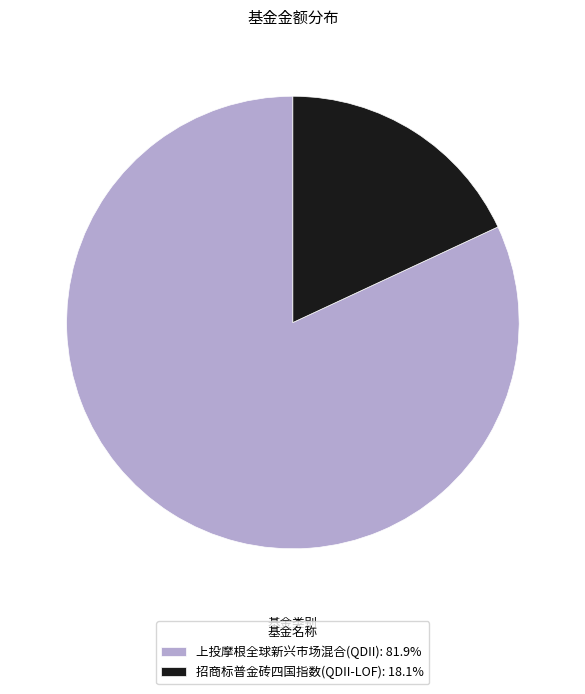

Which category has the biggest portion of the pie?

上投摩根全球新兴市场混合(QDII)